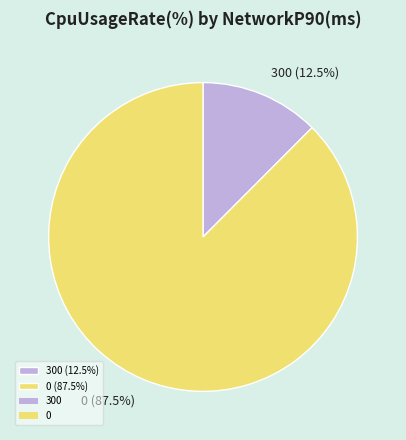

Do 300 (12.5%) and 0 (87.5%) together represent more than half of the pie?

Yes